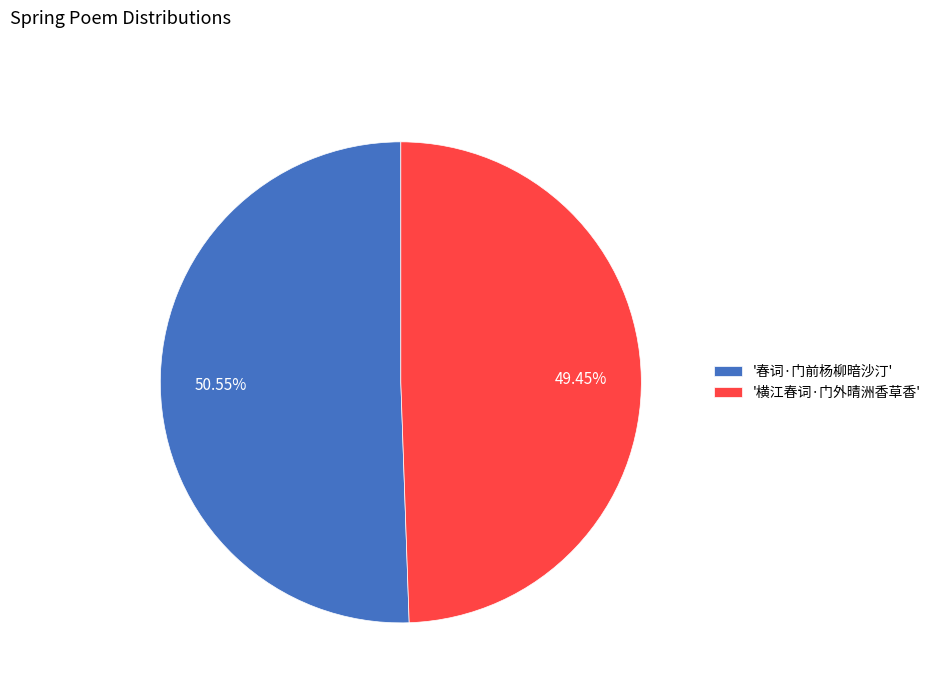

Between '横江春词·门外晴洲香草香' and '春词·门前杨柳暗沙汀', which is larger?

'春词·门前杨柳暗沙汀'